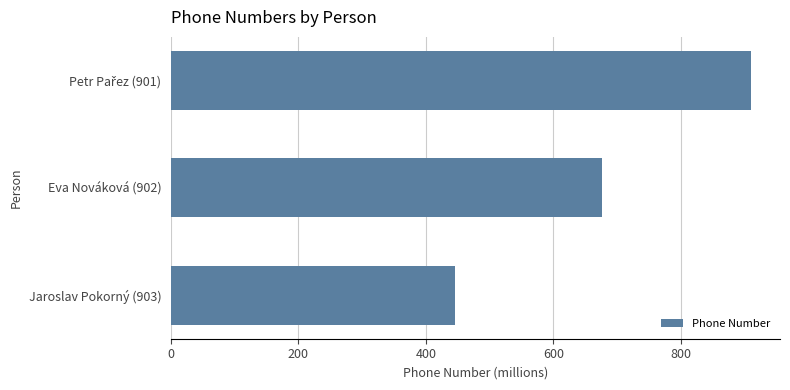

What is the value of the 3rd bar from the top?

445.4